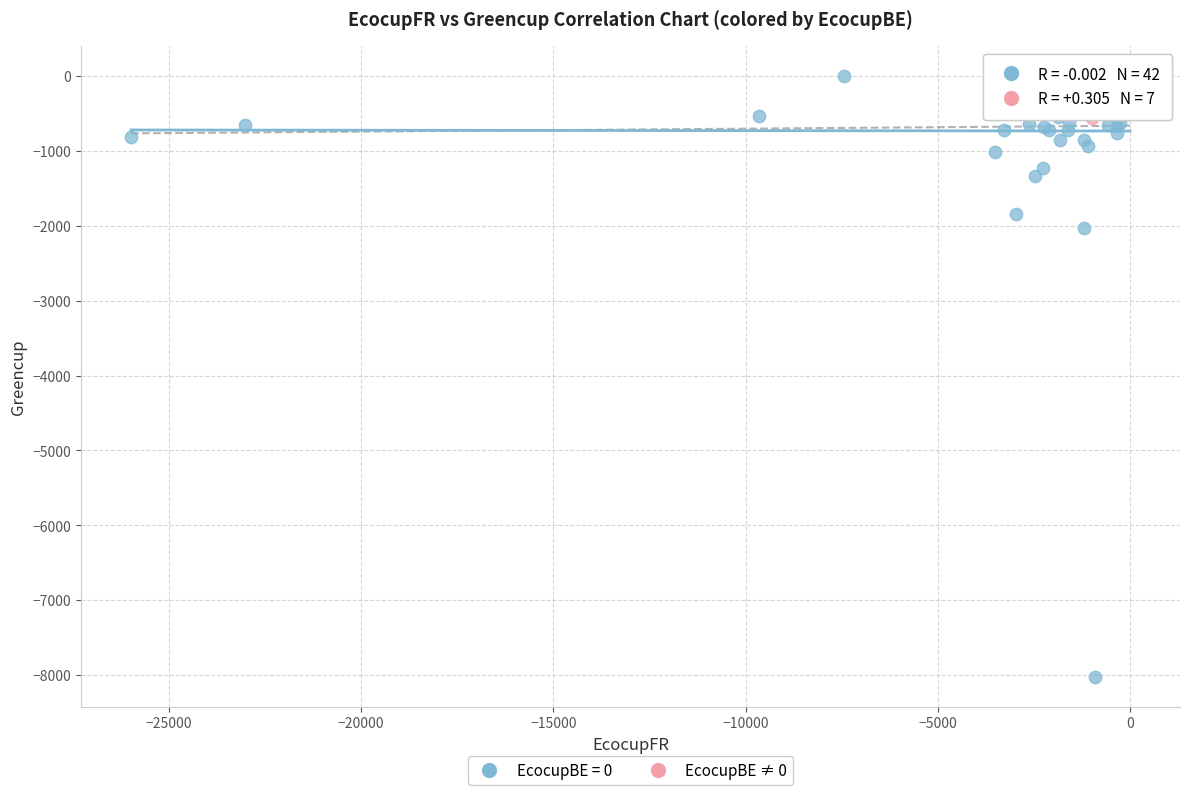

Which series reaches the minimum Y coordinate?

EcocupBE = 0